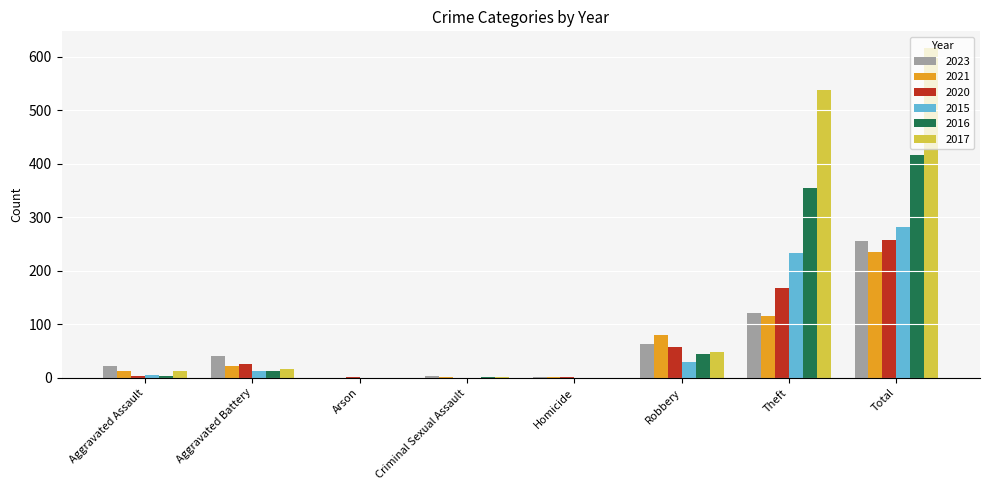

How many distinct data groups are displayed?

6